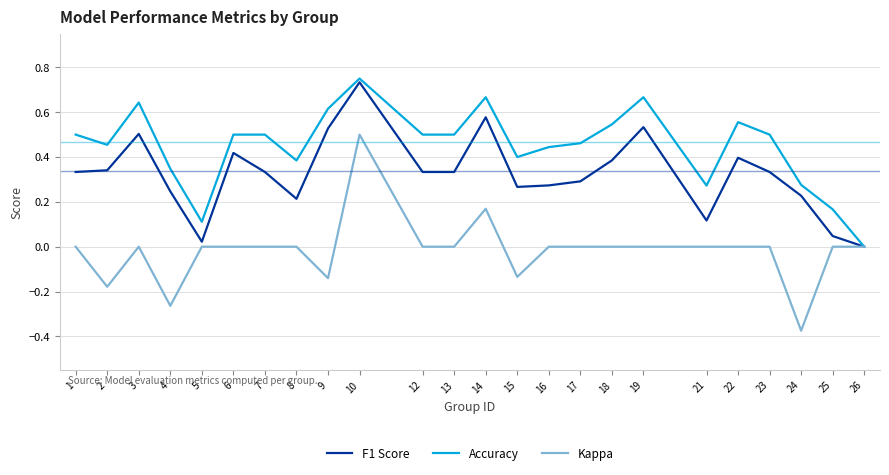

The value of Accuracy at 15 is 0.6. True or false?

False